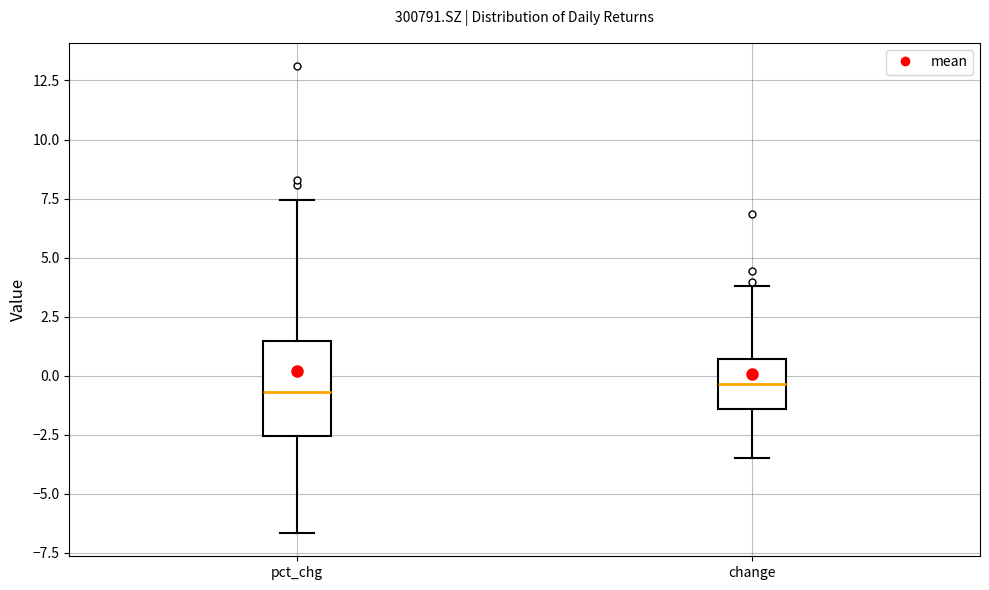

Reading left to right, transcribe this box plot: for each box, give where its median line is, the range the box spans, and where its two whiskers end, as read against the y-axis. The values are not printed on the chart, so give them approximately, as read against the axis.

pct_chg: median -0.5, box -2.5 to 1.5, whiskers -6.5 to 7.5
change: median -0.5, box -1.5 to 0.5, whiskers -3.5 to 4.0